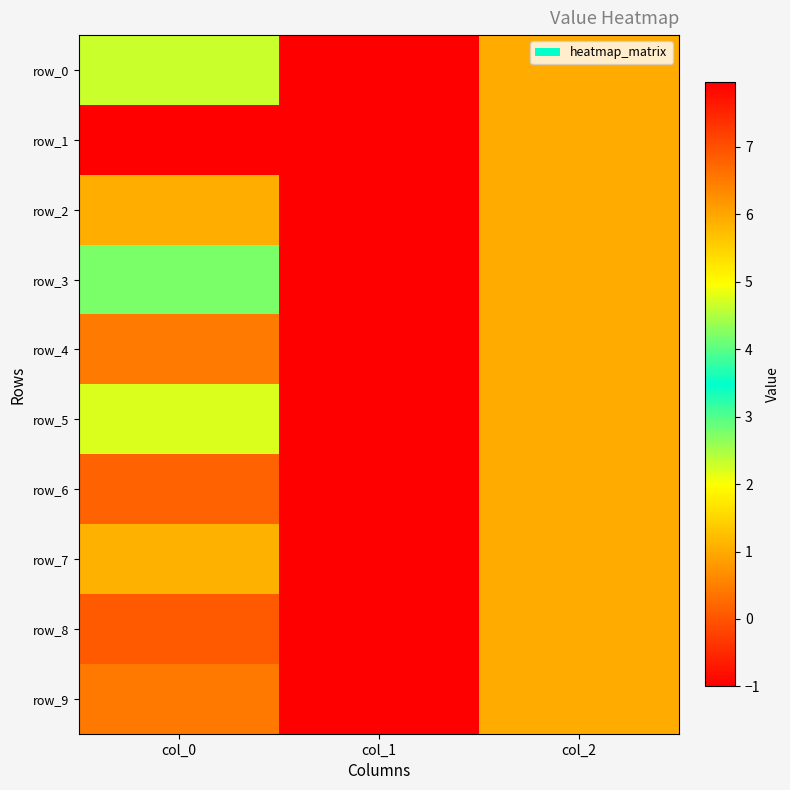

What is the lowest value of the row_3 series?

-1.0